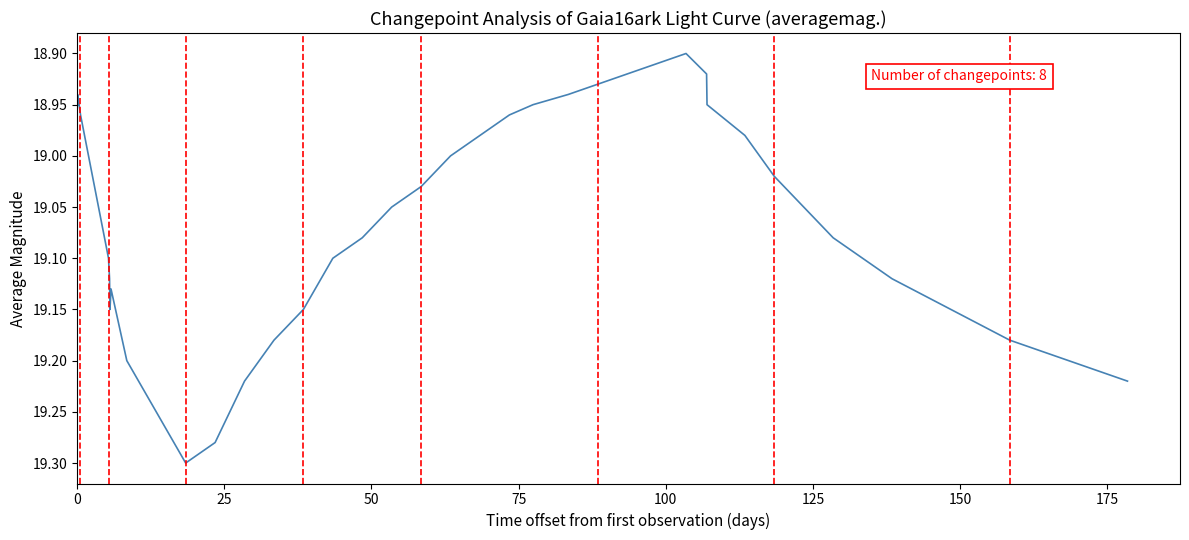

What is the difference between the maximum and minimum values?

0.4